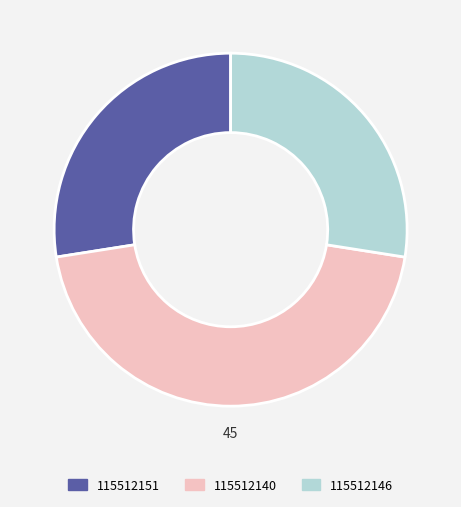

Which has a higher value, 115512140 or 115512146?

115512140